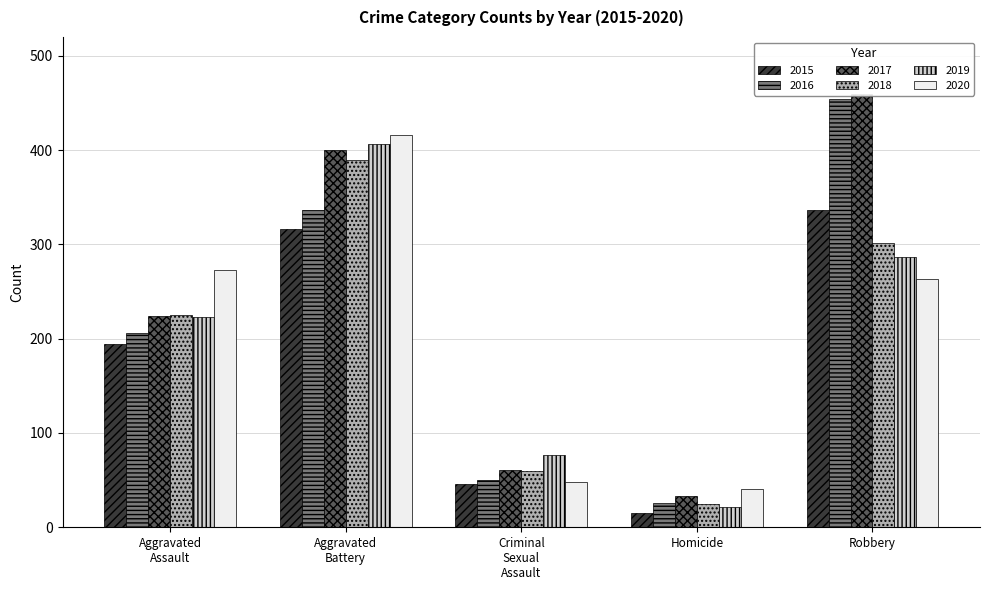

Reading right to left, list all the values displayed in this chart.

2015: Robbery=337	Homicide=15	Criminal Sexual Assault=46	Aggravated Battery=316	Aggravated Assault=194
2016: Robbery=454	Homicide=26	Criminal Sexual Assault=50	Aggravated Battery=336	Aggravated Assault=206
2017: Robbery=460	Homicide=33	Criminal Sexual Assault=61	Aggravated Battery=400	Aggravated Assault=224
2018: Robbery=301	Homicide=25	Criminal Sexual Assault=60	Aggravated Battery=389	Aggravated Assault=225
2019: Robbery=287	Homicide=22	Criminal Sexual Assault=77	Aggravated Battery=407	Aggravated Assault=223
2020: Robbery=263	Homicide=41	Criminal Sexual Assault=48	Aggravated Battery=416	Aggravated Assault=273